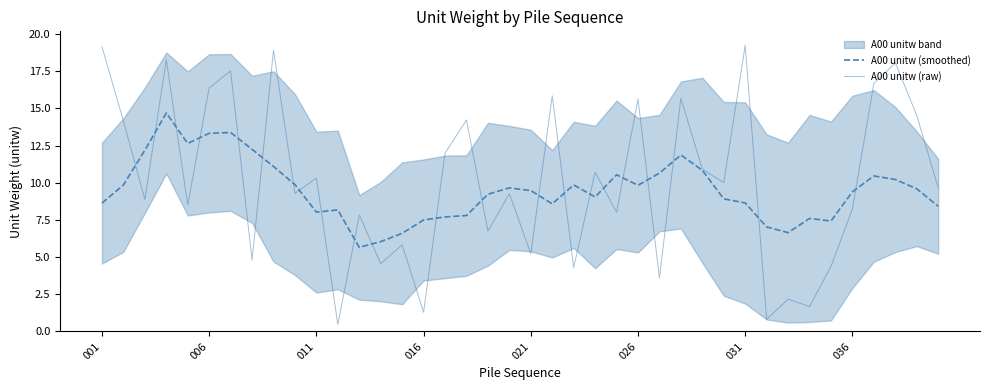

What is the maximum value for A00 unitw (raw)?

19.2